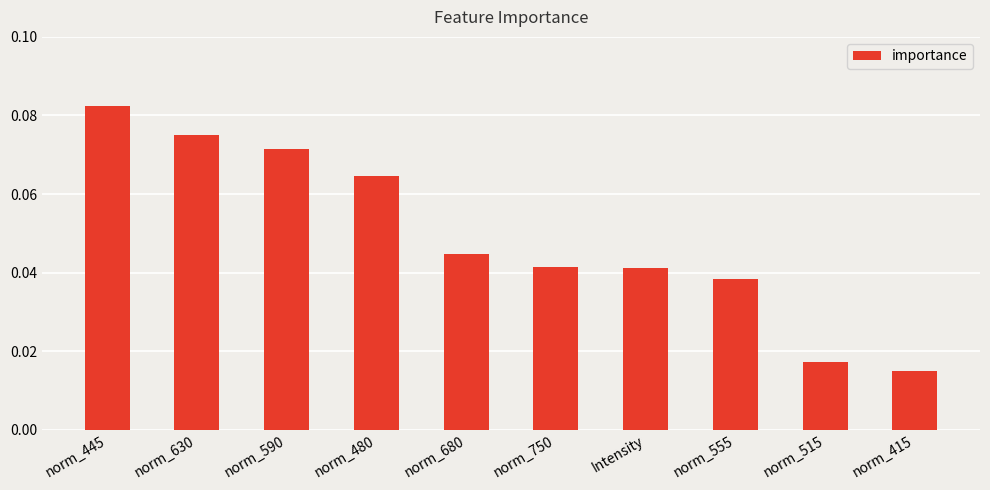

What is the sum of all values?

0.5